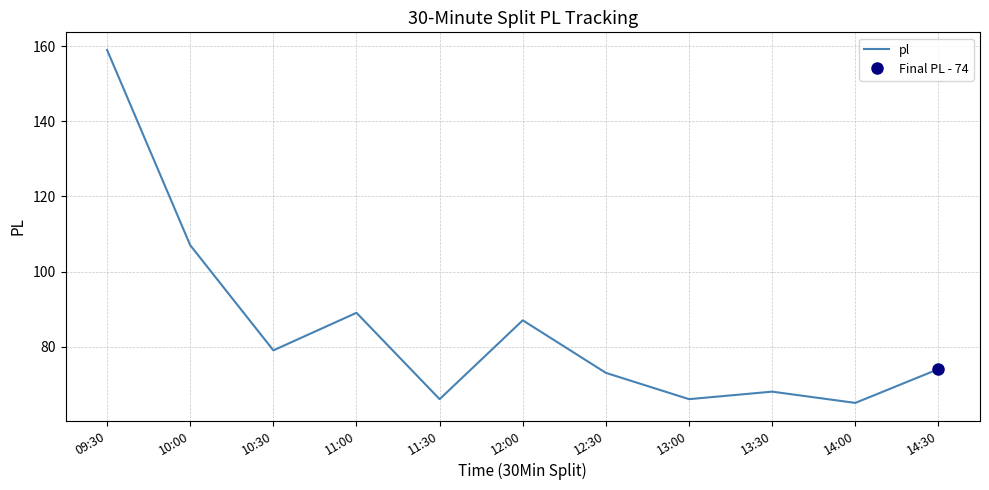

At which category does the data reach its first local valley?

10:30